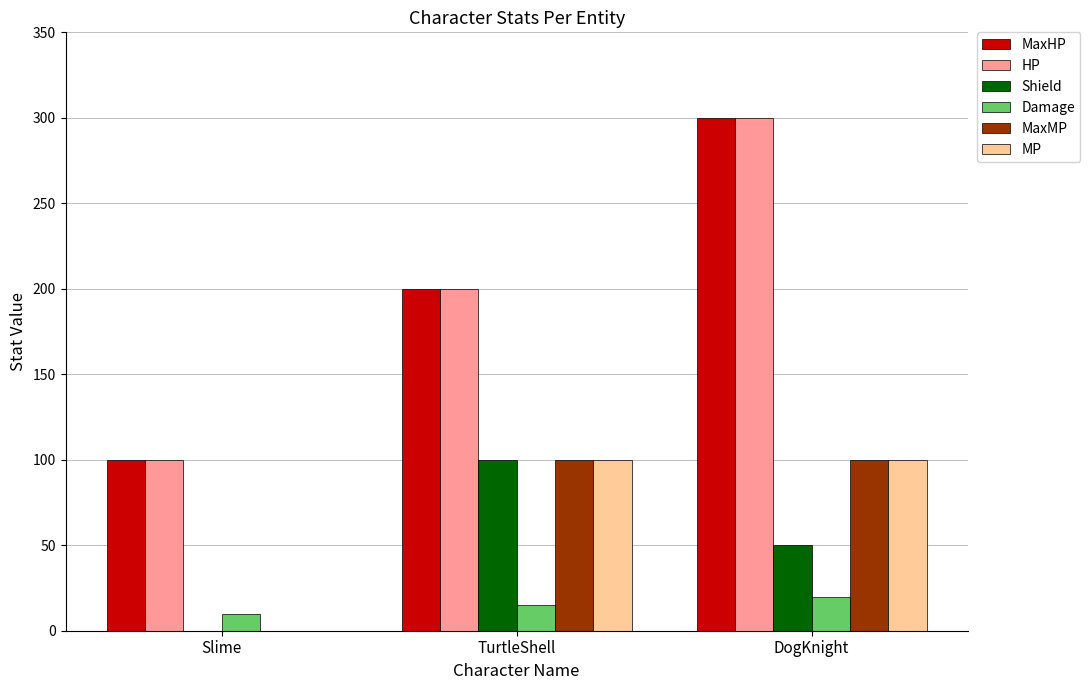

What are all the series names shown in the legend?

MaxHP, HP, Shield, Damage, MaxMP, MP